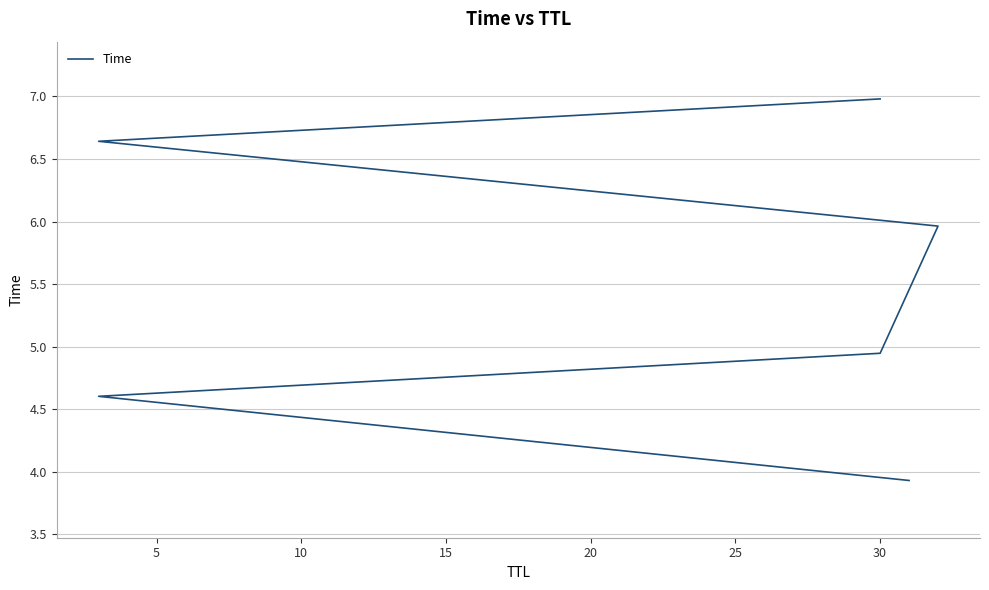

What is the difference between the values at 10 and 15?

1.0